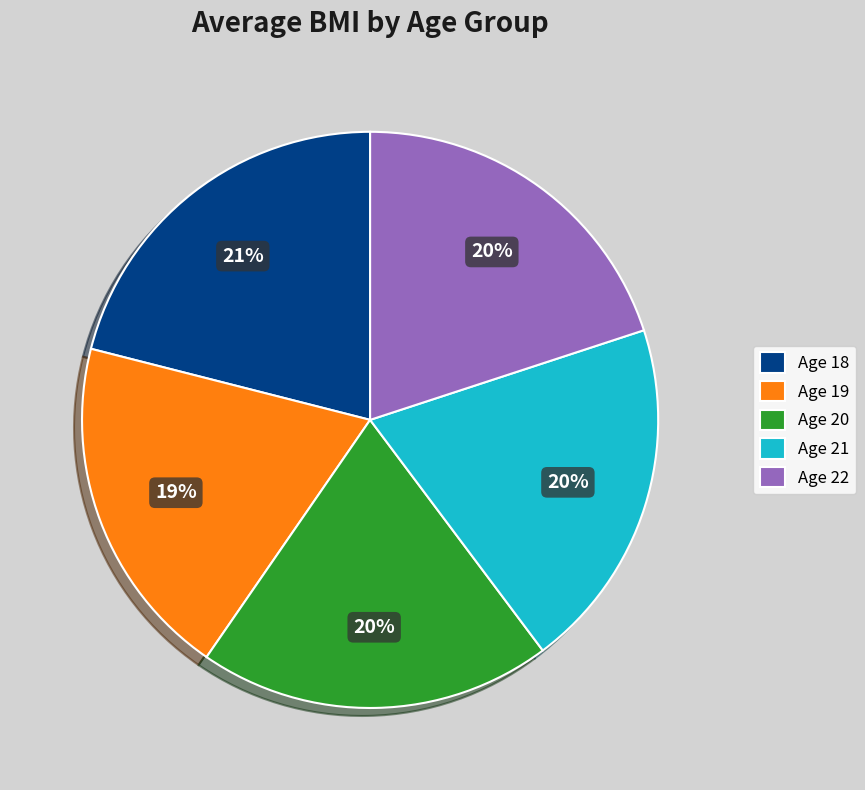

How many slices are in this pie chart?

5